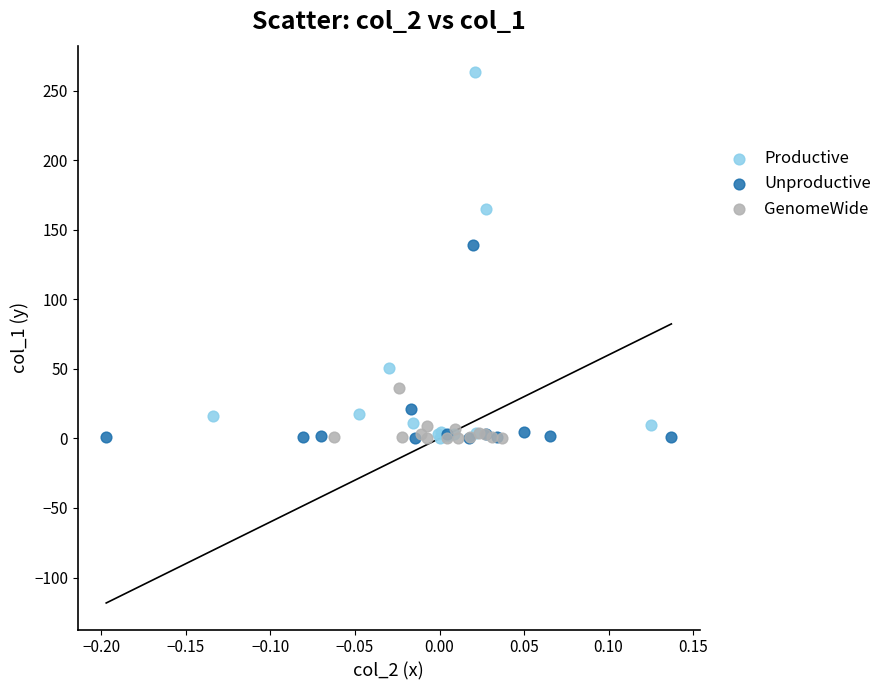

Which series has the largest Y range (max minus min)?

Productive